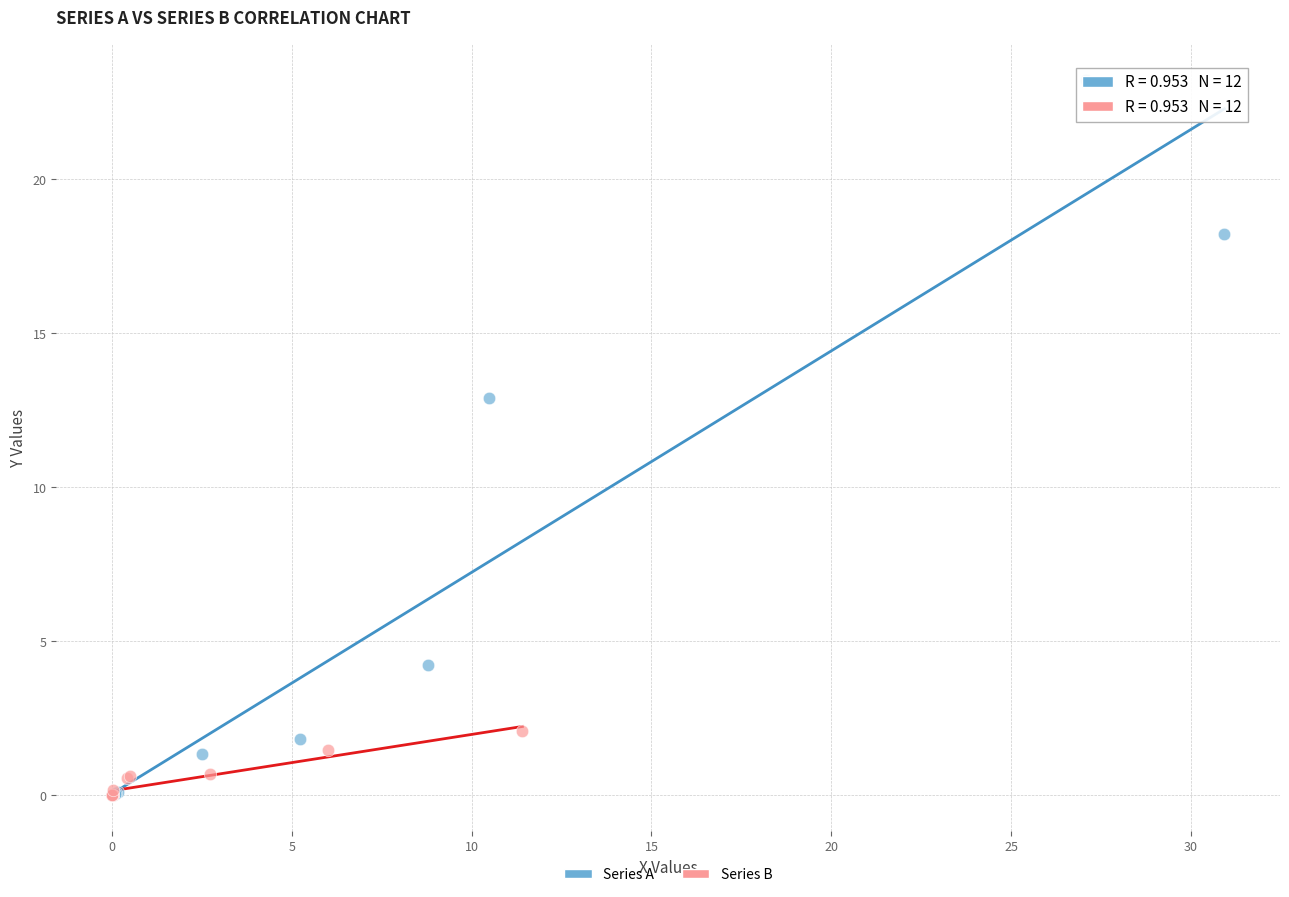

Which series reaches the maximum Y coordinate?

Series A